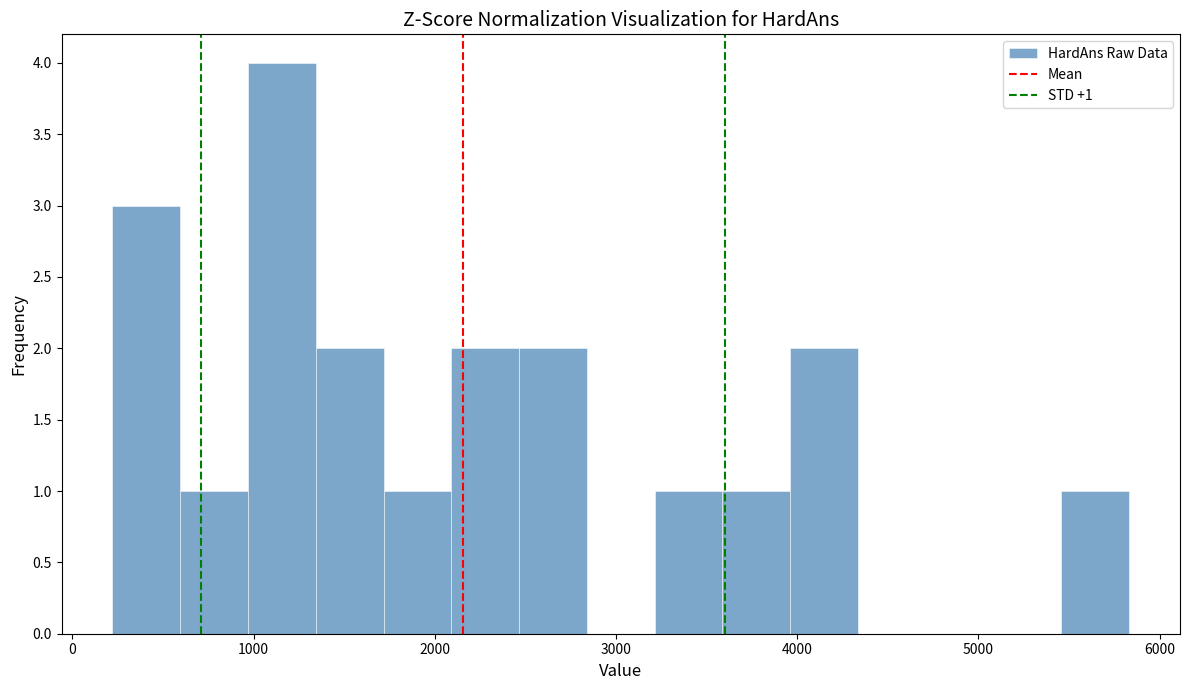

Around what value on the x-axis is the tallest bar? Give the approximate position of its centre, as read against the axis.

1200